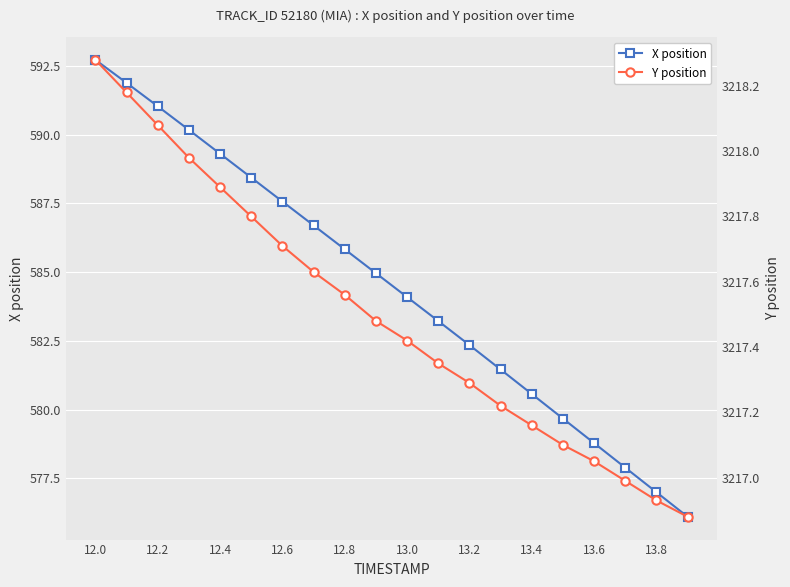

How many lines are shown in the chart?

2